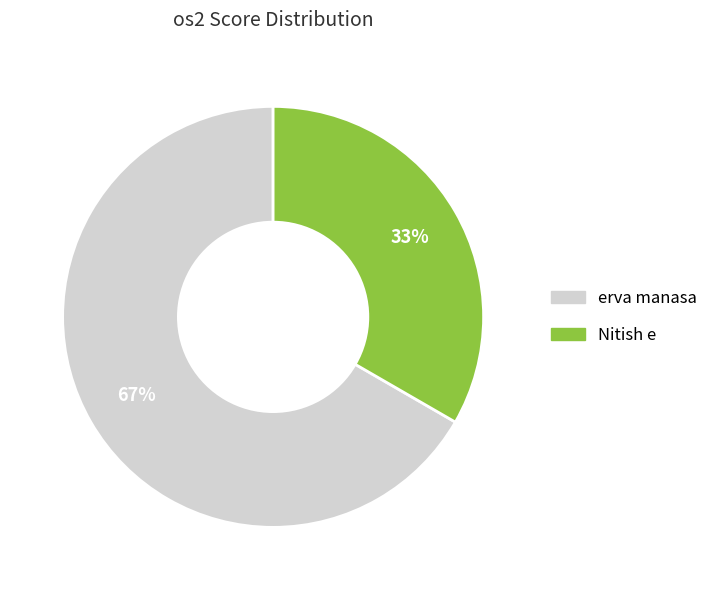

What is the smallest slice in the pie chart?

Nitish e